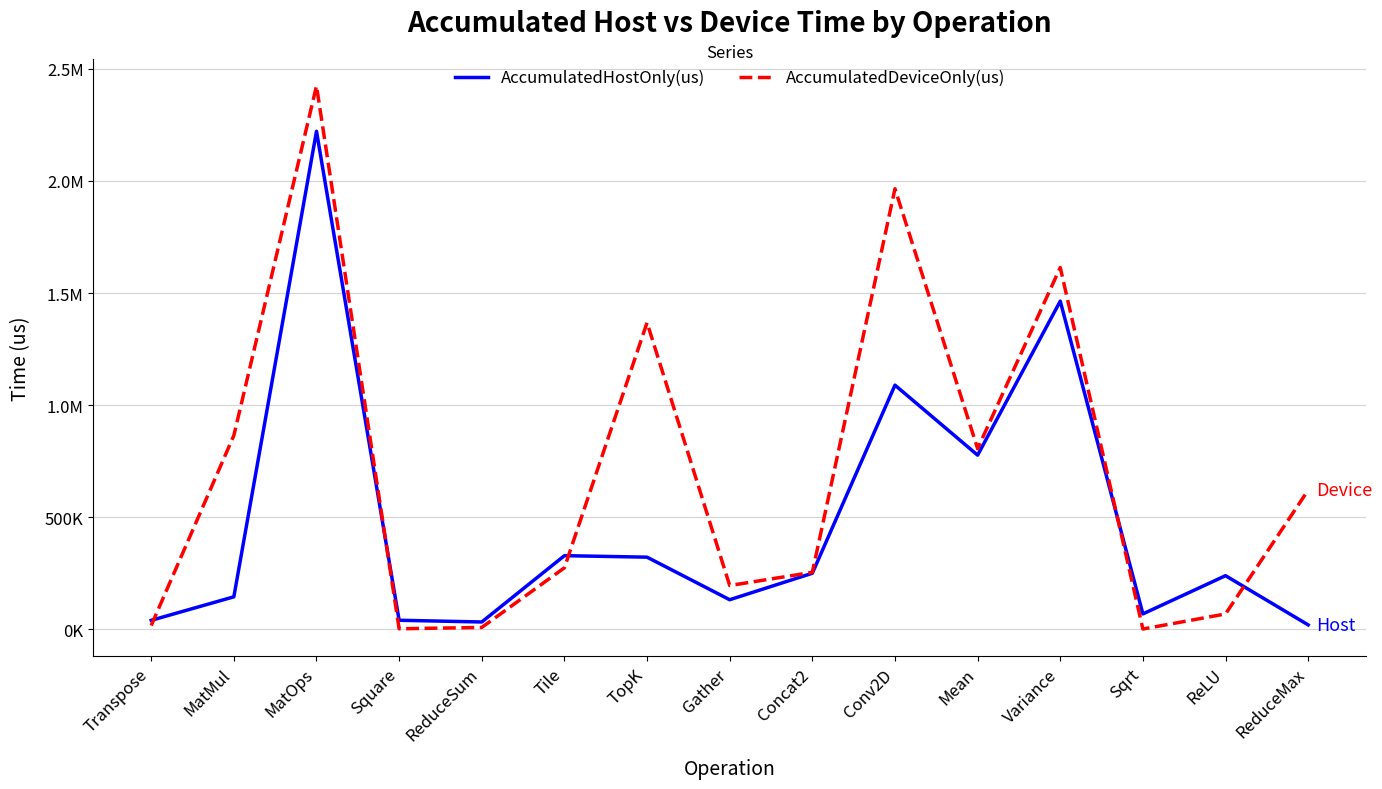

What is the sum of the AccumulatedHostOnly(us) values at MatOps and Transpose?

2261439.1